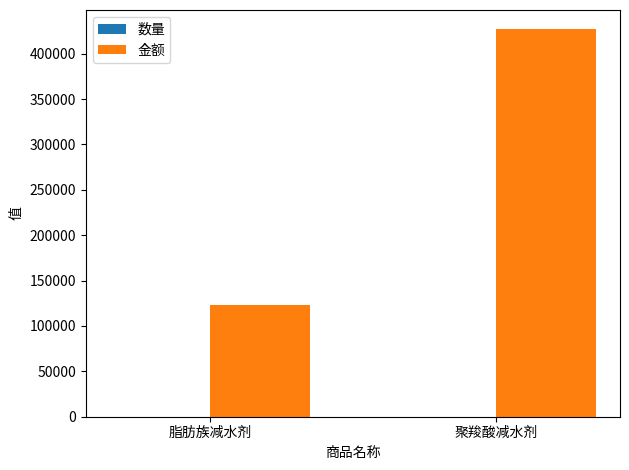

At which category is the sum across all series the highest?

聚羧酸减水剂